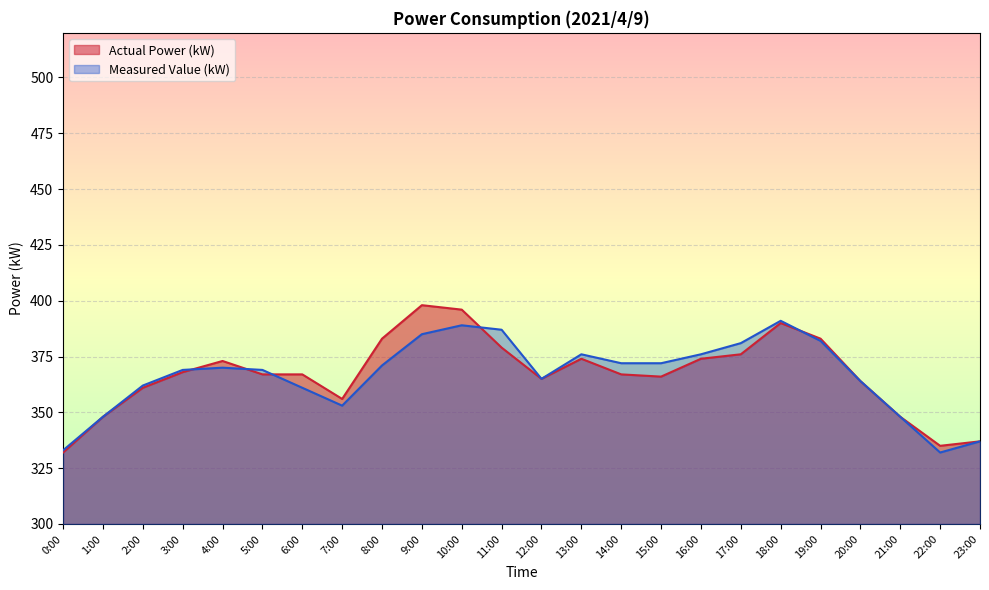

List the labels in order of Actual Power (kW) value, largest first.

9:00, 10:00, 18:00, 8:00, 19:00, 11:00, 17:00, 13:00, 16:00, 4:00, 3:00, 5:00, 6:00, 14:00, 15:00, 12:00, 20:00, 2:00, 7:00, 1:00, 21:00, 23:00, 22:00, 0:00